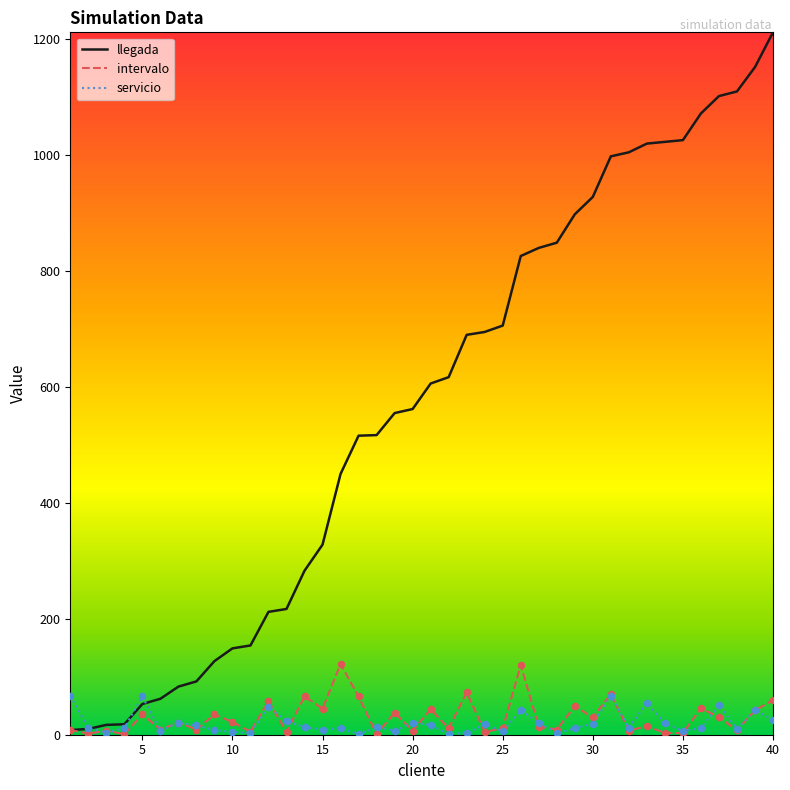

What are all the series names shown in the legend?

llegada, intervalo, servicio